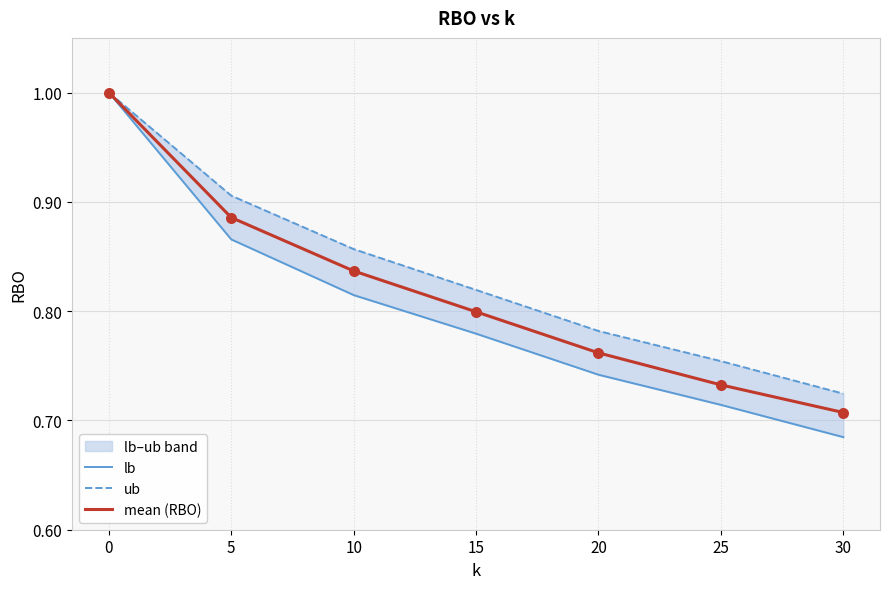

Which series has the largest total across all categories?

ub